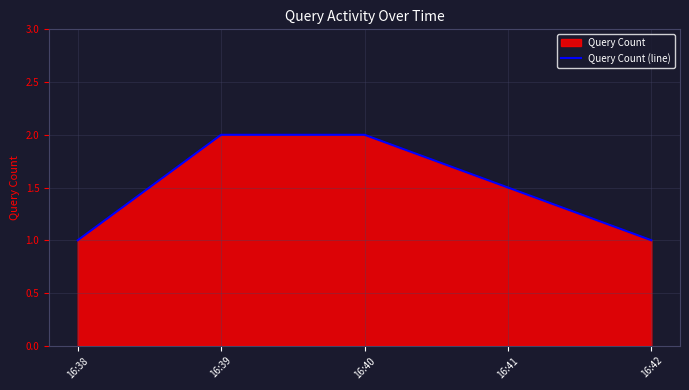

What is the ratio of the value at 16:42 to the value at 16:40?

0.5